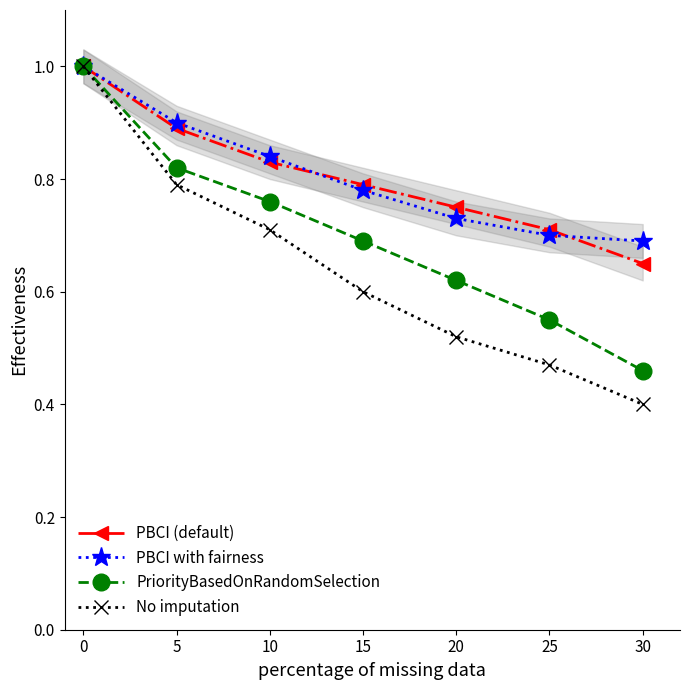

How many lines are shown in the chart?

4